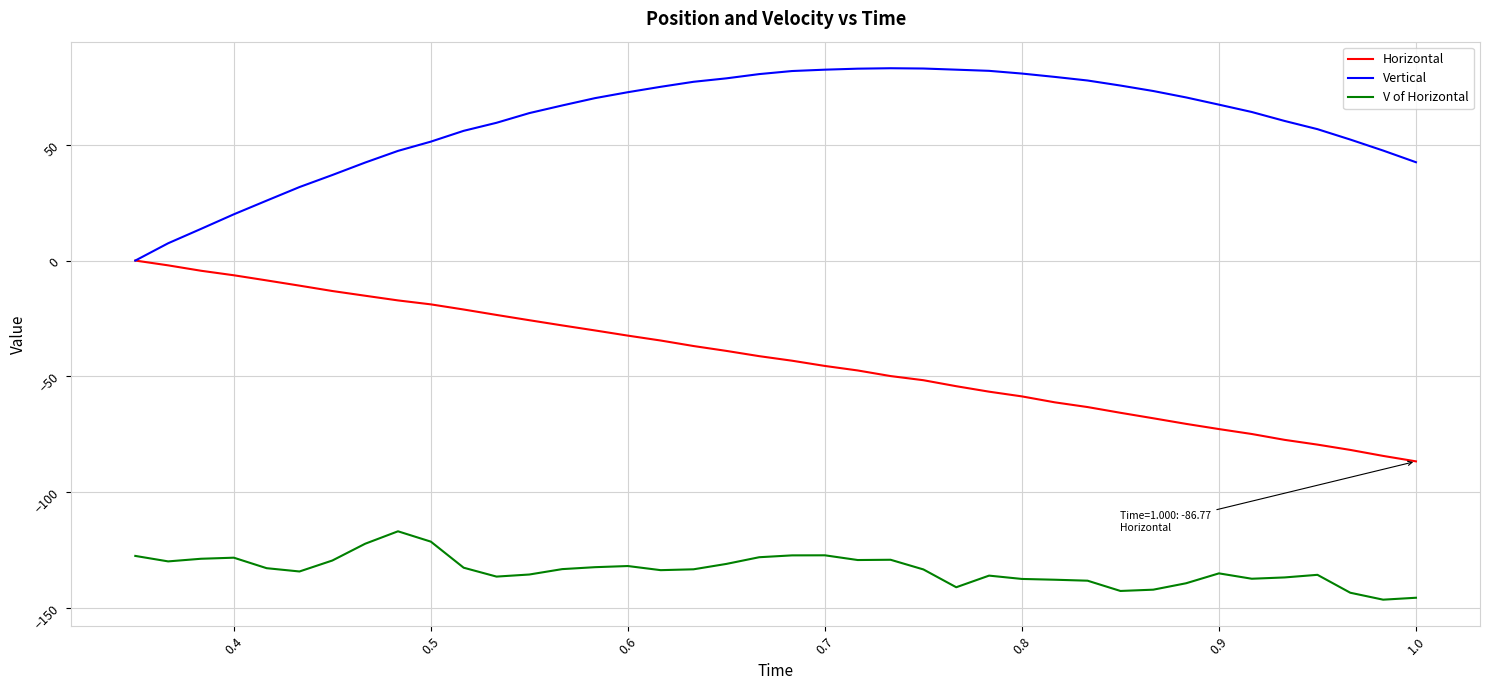

Which series has the largest total across all categories?

Vertical